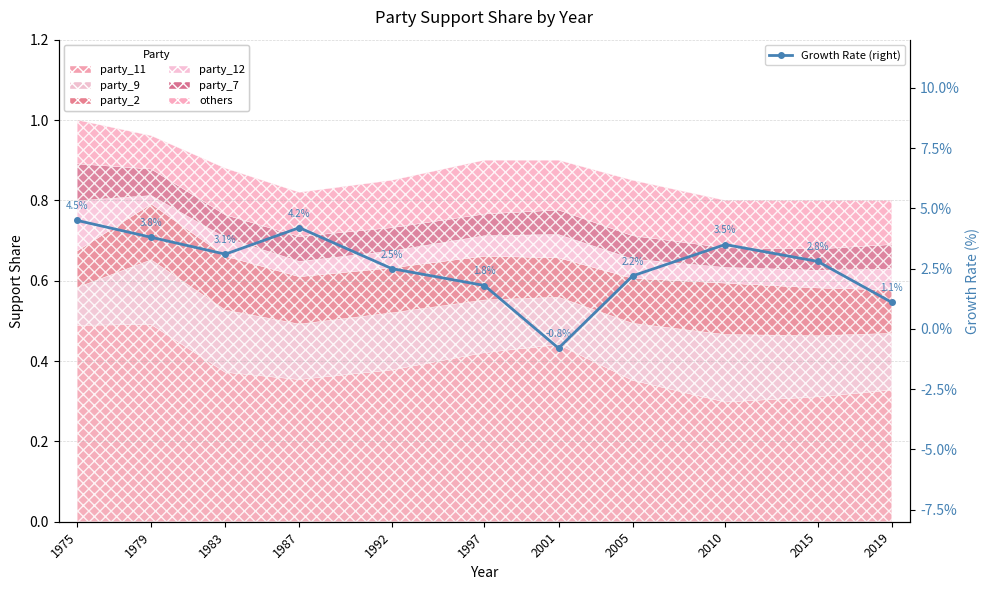

Where does the data first go above 0?

1975